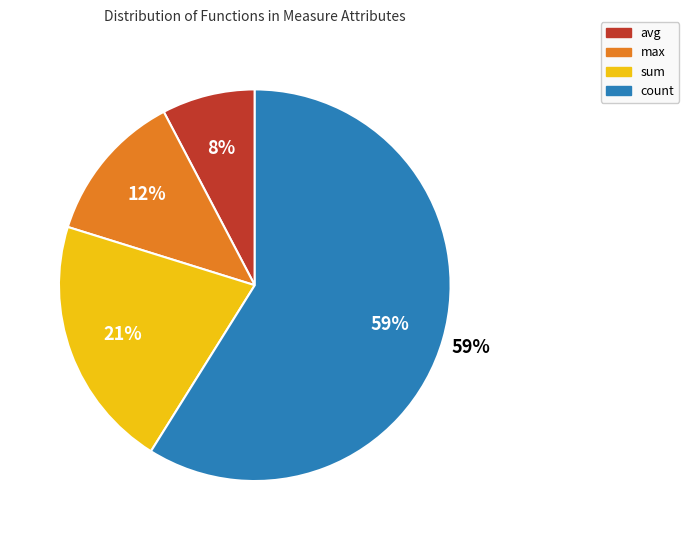

To the nearest percent, what is the difference between the sum and avg slice percentages?

13%